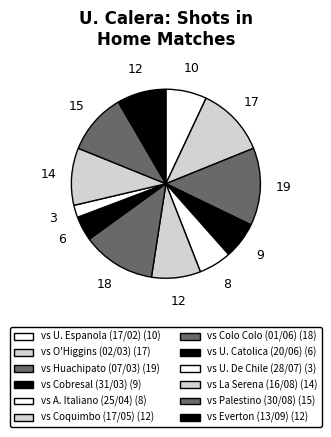

Count the number of slices in the pie.

12